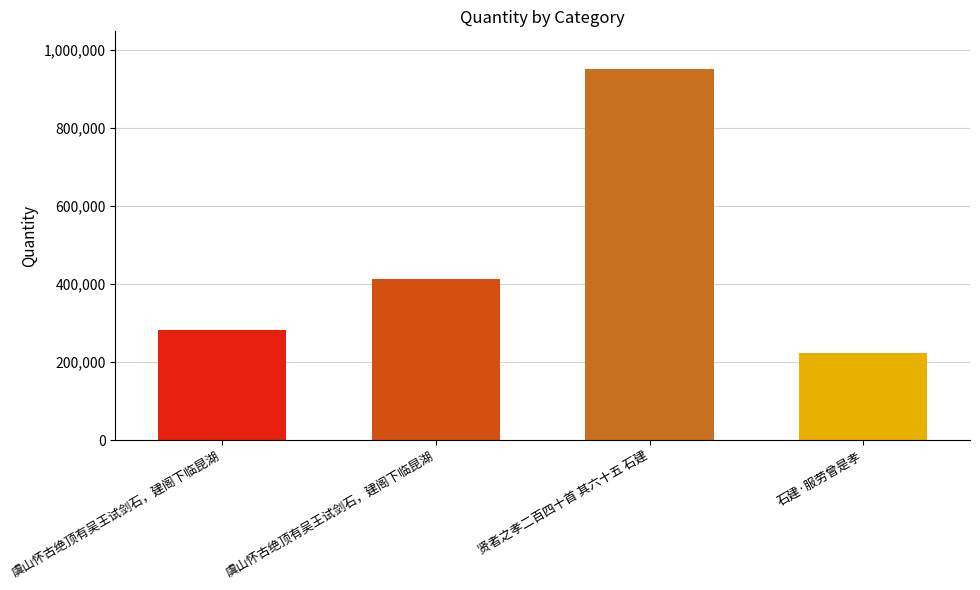

Which has a higher value, 贤者之孝二百四十首 其六十五 石建 or 虞山怀古绝顶有吴王试剑石，建阁下临昆湖?

贤者之孝二百四十首 其六十五 石建